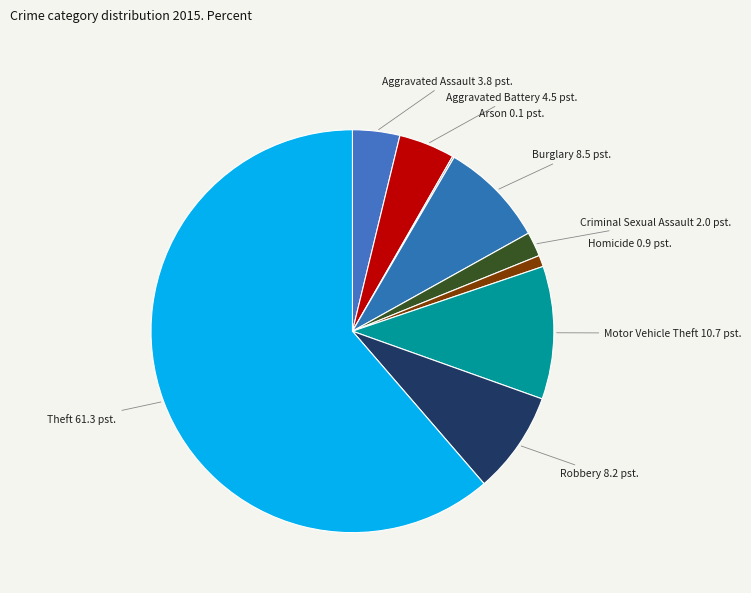

What is the largest slice in the pie chart?

Theft